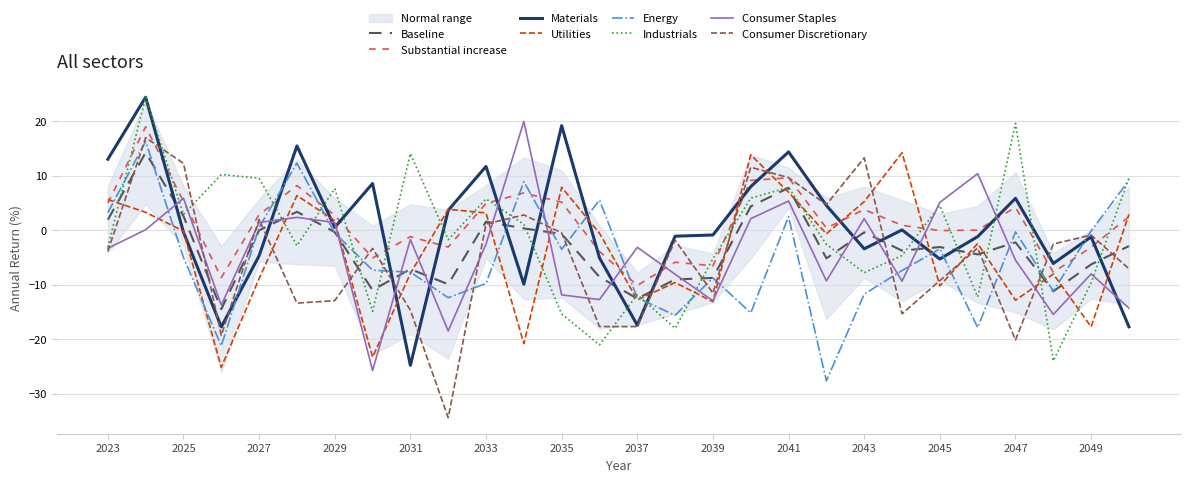

Which series ends up on top after the final intersection of Consumer Staples and Industrials?

Industrials